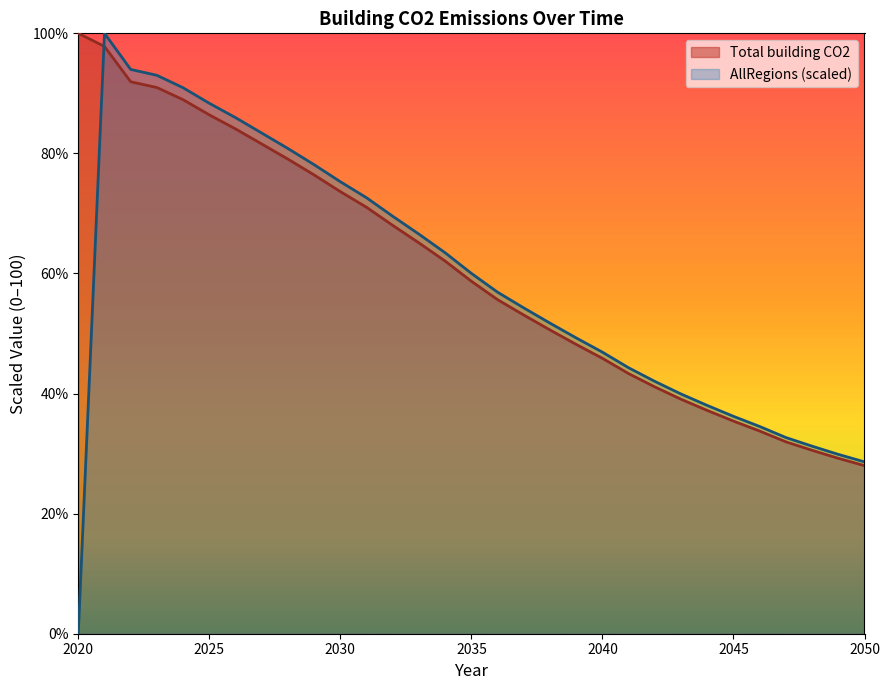

What is the value of the Total building CO2 point at the 27th from the left?

33.8